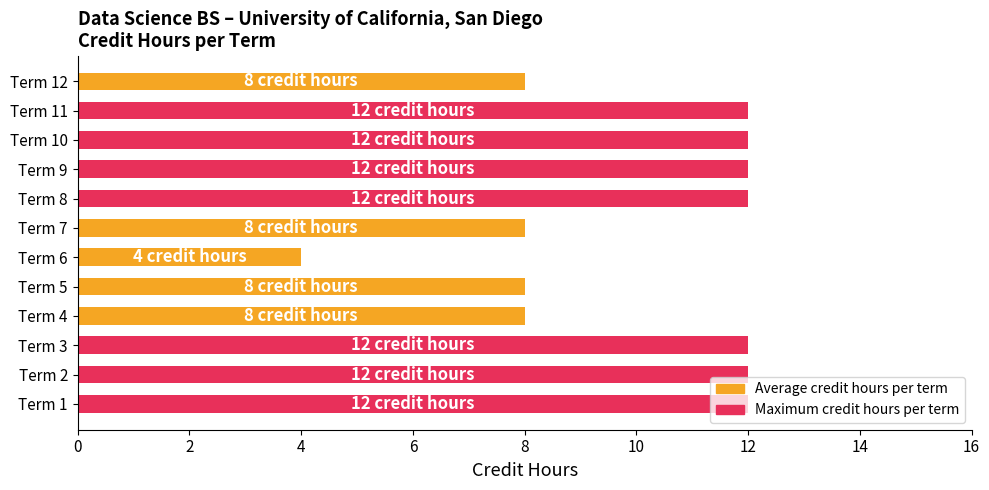

What is the difference between the maximum and minimum values?

8